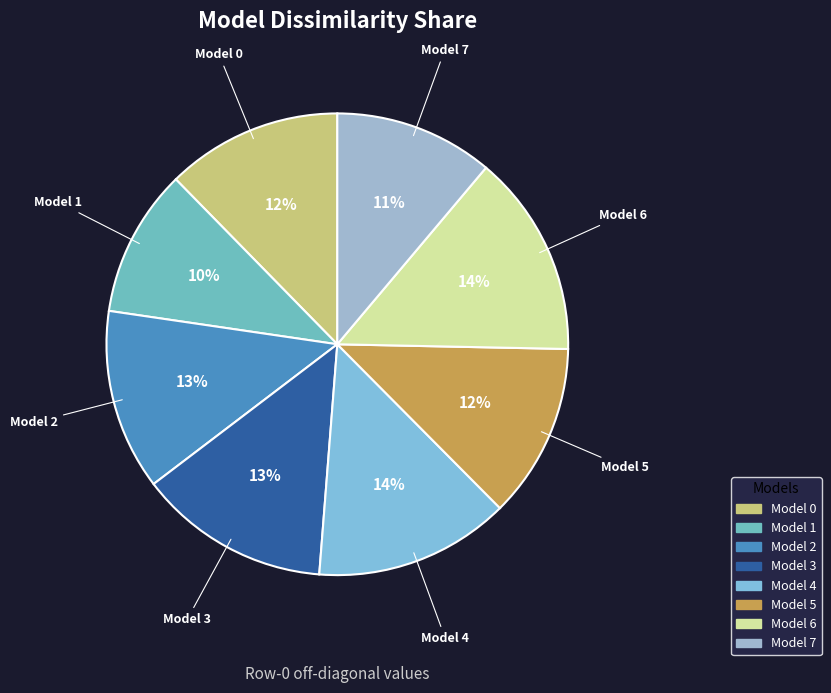

Count the number of slices in the pie.

8